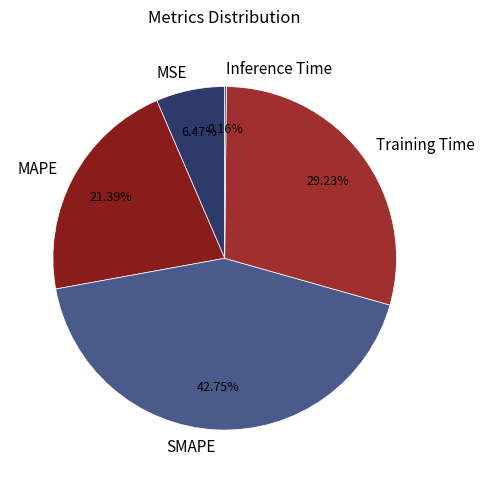

To the nearest percent, what percentage of the pie is Training Time?

29%